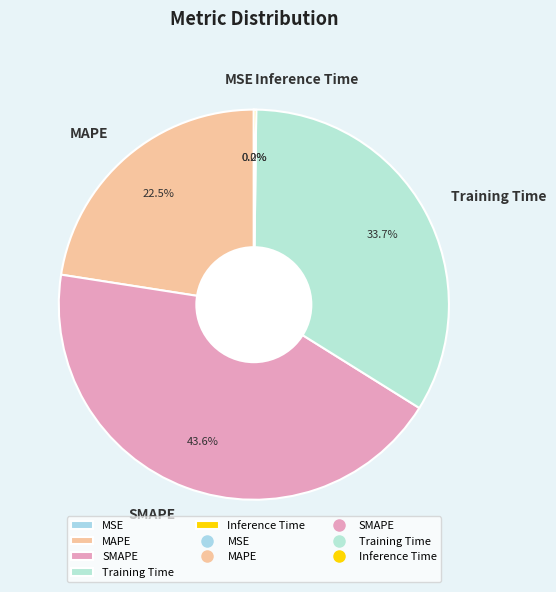

True or false: Training Time accounts for 27% of the total.

False